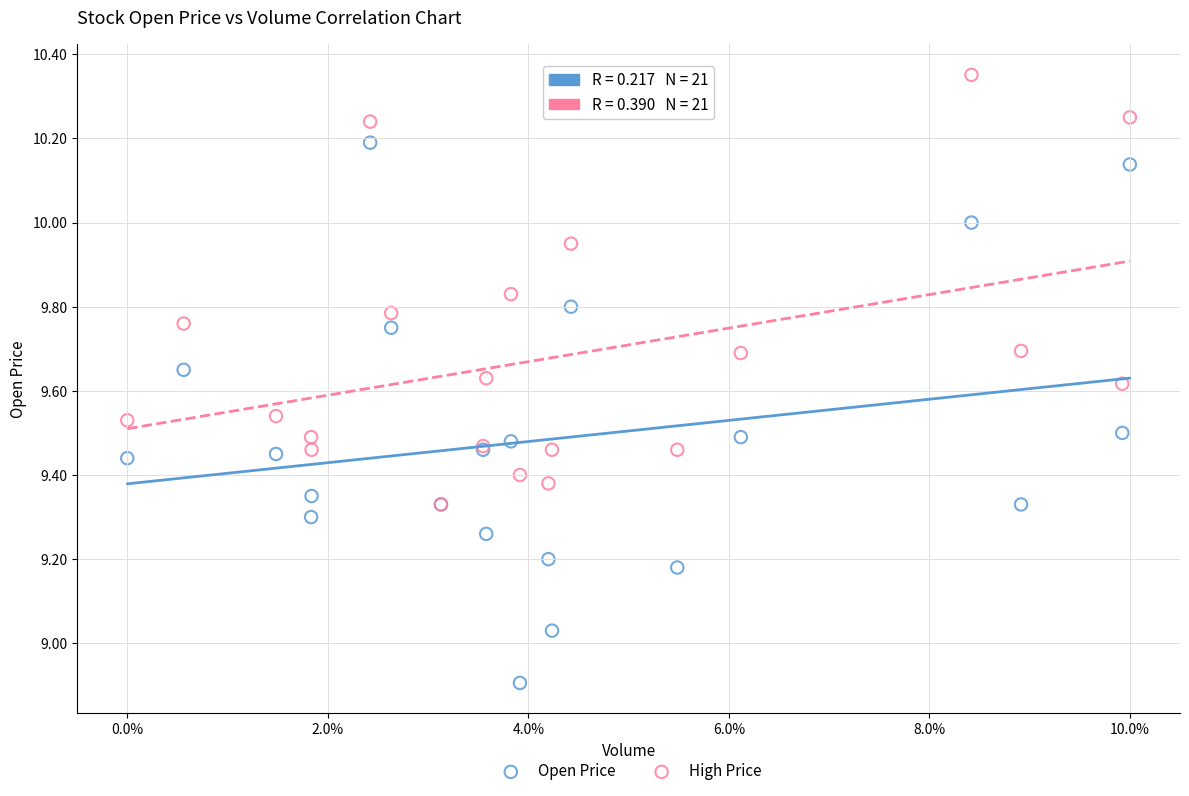

Which series contains the highest Y value?

High Price